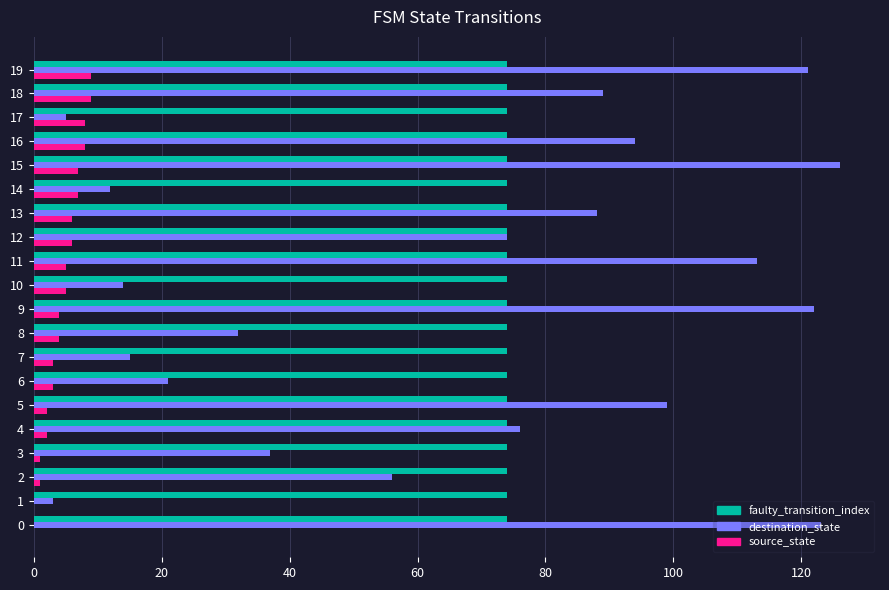

Is it true that faulty_transition_index equals 74 at 9?

True